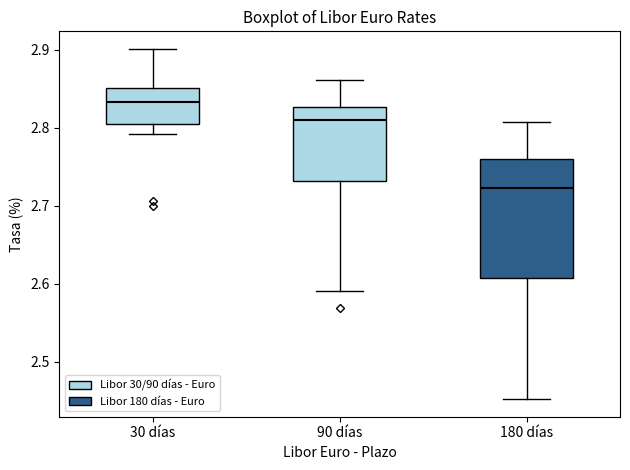

Reading left to right, transcribe this box plot: for each box, give where its median line is, the range the box spans, and where its two whiskers end, as read against the y-axis. The values are not printed on the chart, so give them approximately, as read against the axis.

30 días: median 2.83, box 2.80 to 2.85, whiskers 2.79 to 2.90
90 días: median 2.81, box 2.73 to 2.83, whiskers 2.59 to 2.86
180 días: median 2.72, box 2.61 to 2.76, whiskers 2.45 to 2.81